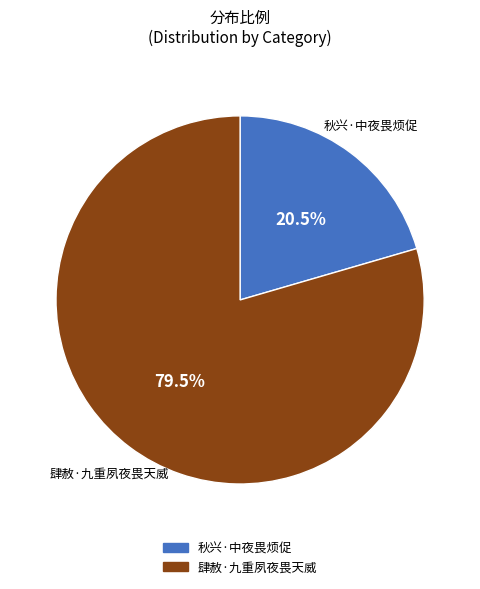

Rank the categories by value from lowest to highest.

秋兴·中夜畏烦促, 肆赦·九重夙夜畏天威